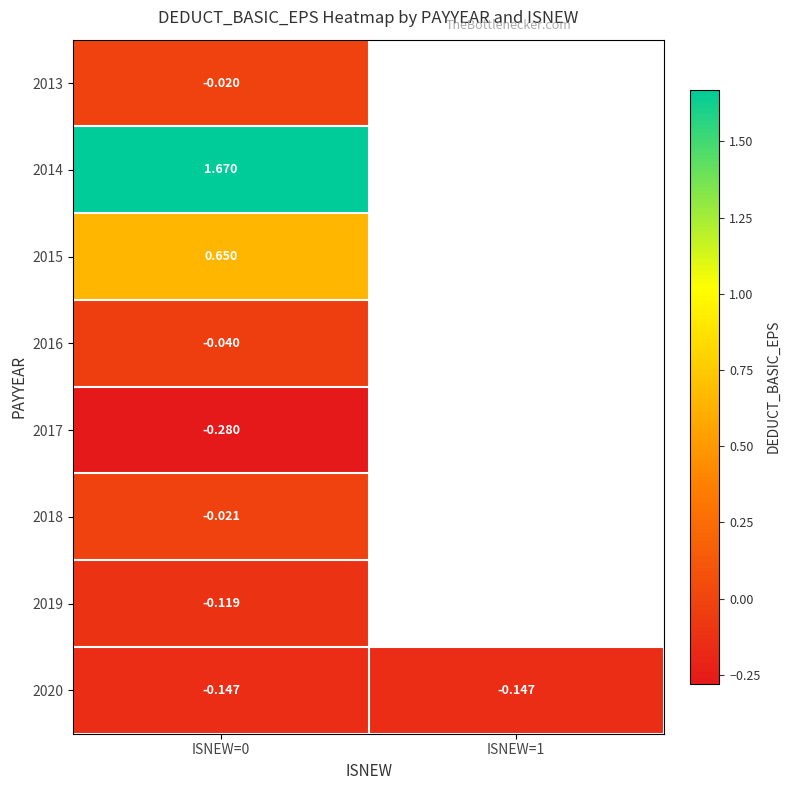

Which category has the highest value in the 2019 series?

ISNEW=0